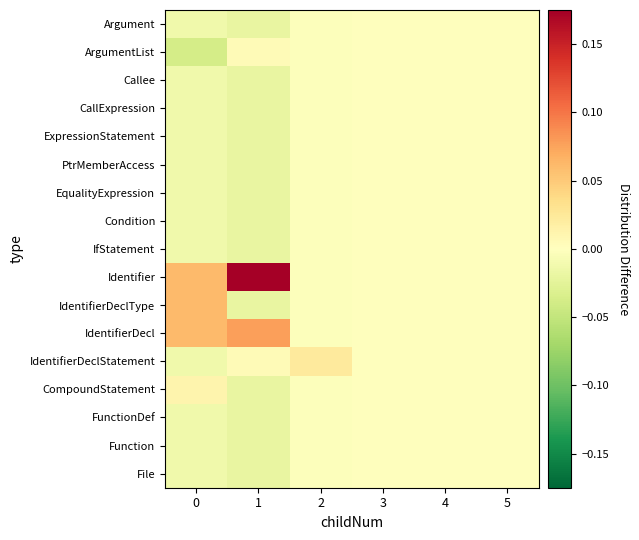

At which category does the chart reach its peak across all series?

1